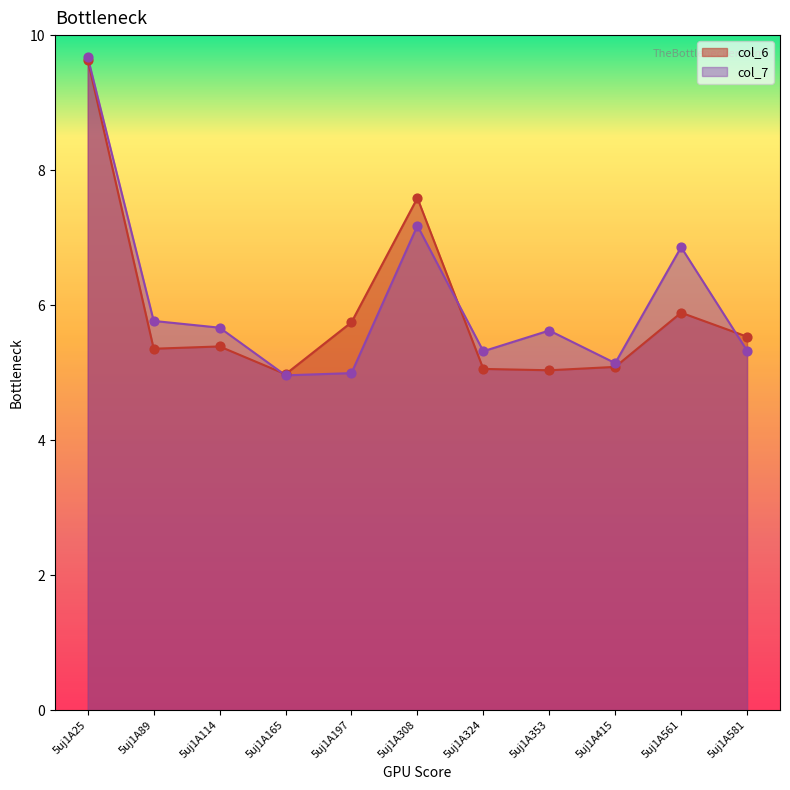

What is the total value across all series at 5uj1A114?

11.1